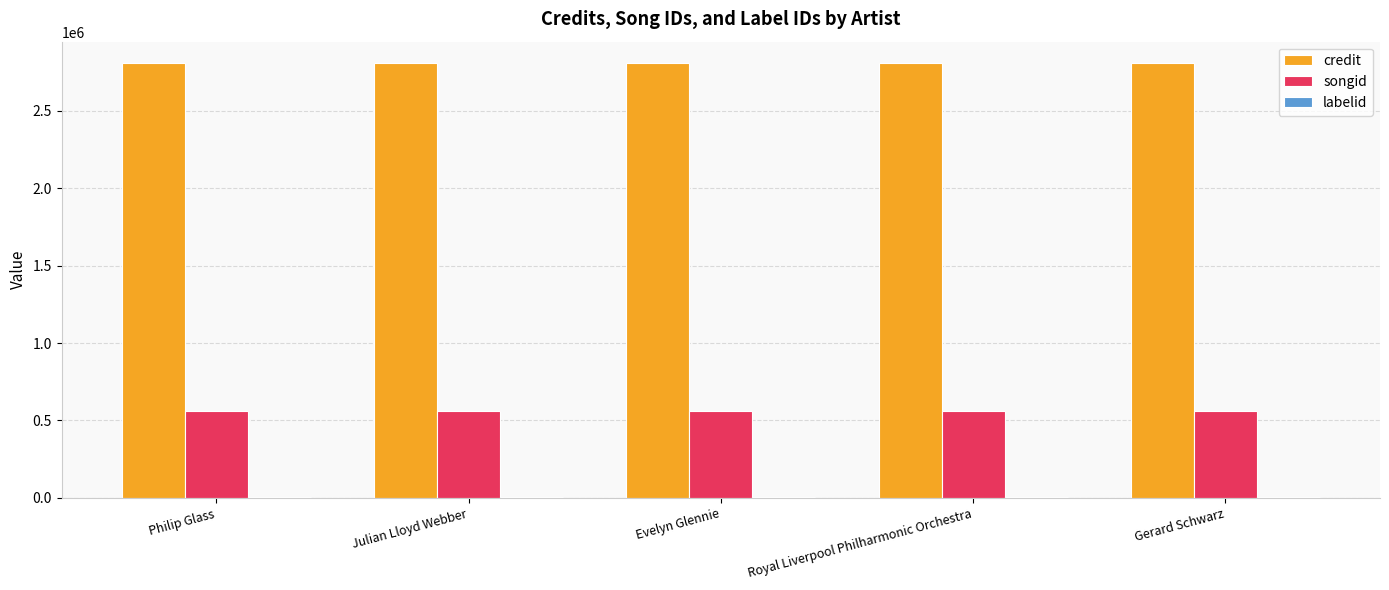

What is the sum of all songid values?

2801590